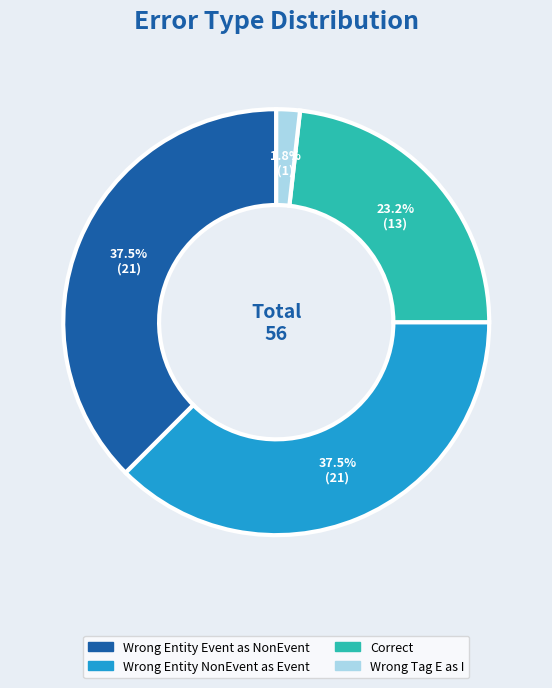

Count the number of slices in the pie.

4